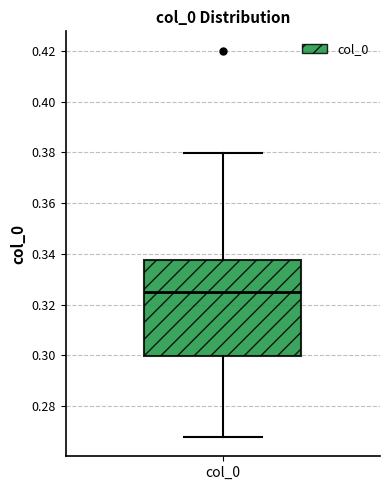

Read this box plot against the y-axis: the position of the median line, the range covered by the box, and the ends of both whiskers. The values are not printed on the chart, so give them approximately, as read against the axis.

median 0.326, box 0.300 to 0.338, whiskers 0.268 to 0.380